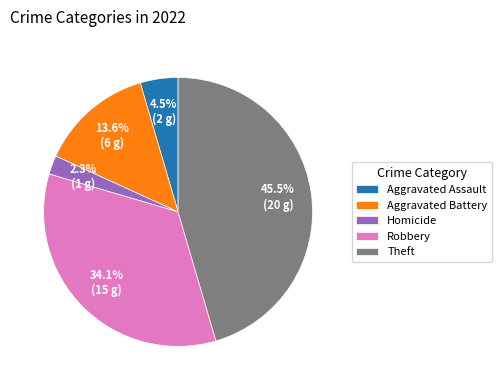

How many segments does this pie chart have?

5